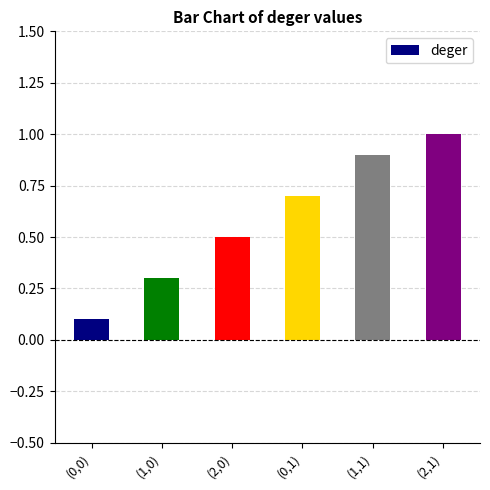

Count the values in the range 0 to 1.

6